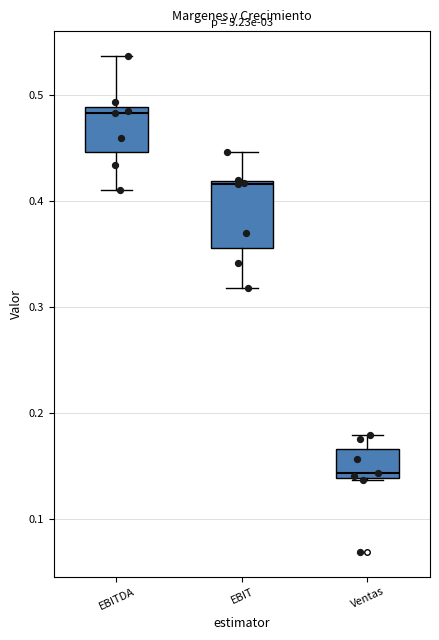

Reading left to right, transcribe this box plot: for each box, give where its median line is, the range the box spans, and where its two whiskers end, as read against the y-axis. The values are not printed on the chart, so give them approximately, as read against the axis.

EBITDA: median 0.48, box 0.45 to 0.49, whiskers 0.41 to 0.54
EBIT: median 0.42 (just below the box's upper edge), box 0.36 to 0.42, whiskers 0.32 to 0.45
Ventas: median 0.14 (just above the box's lower edge), box 0.14 to 0.17, whiskers 0.14 to 0.18